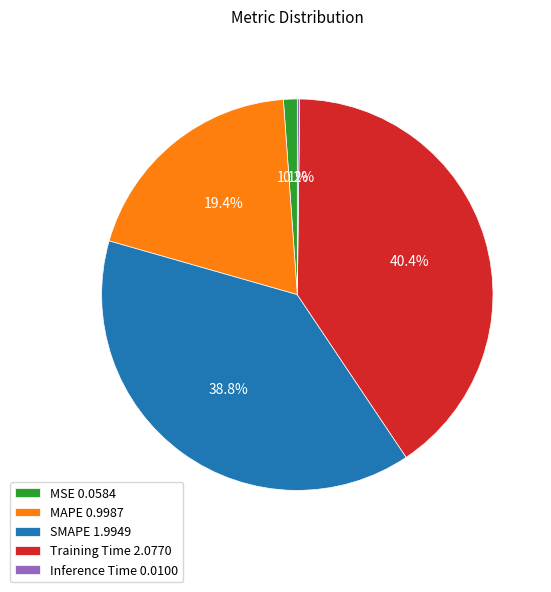

How much of the chart is everything except Training Time 2.0770?

59.6%